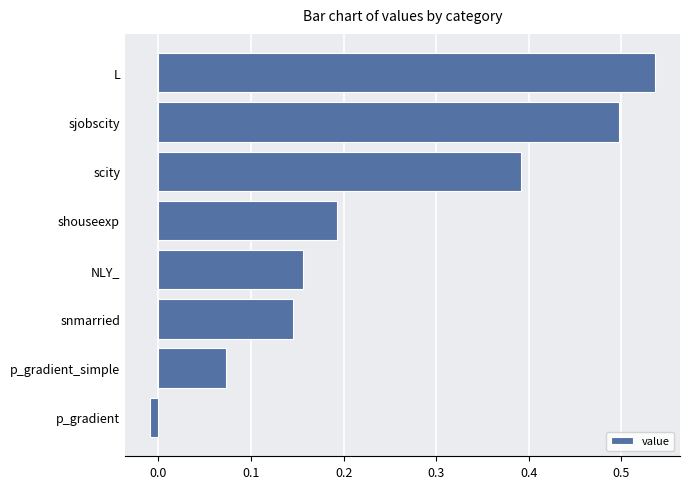

Where is the data nearest to the value 0?

p_gradient